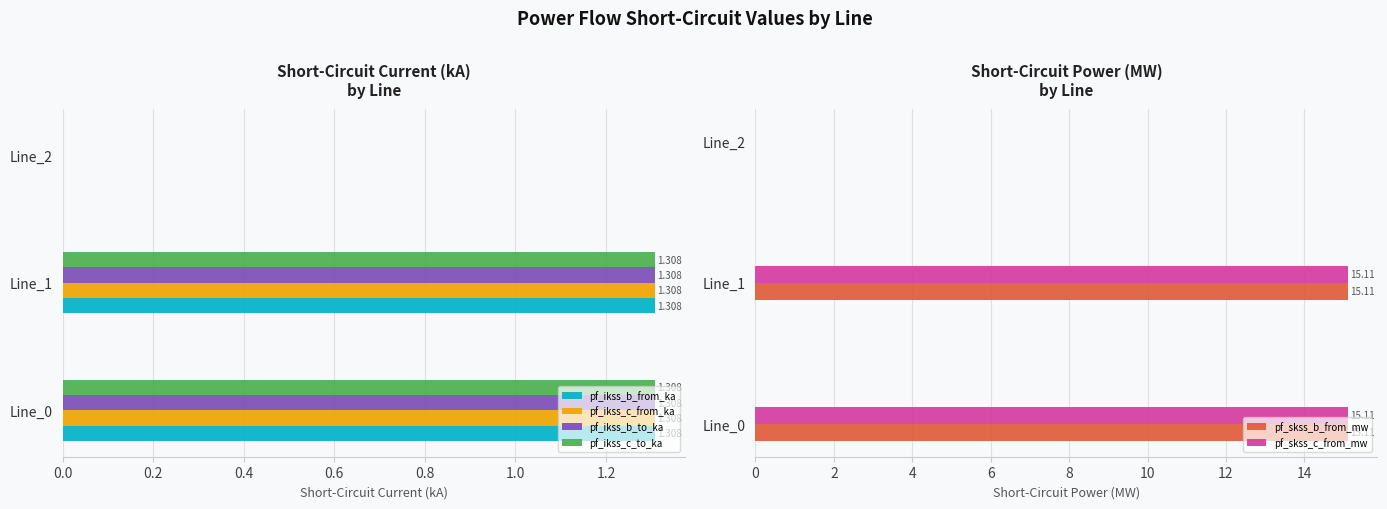

How many values in pf_ikss_c_from_ka are above zero?

2